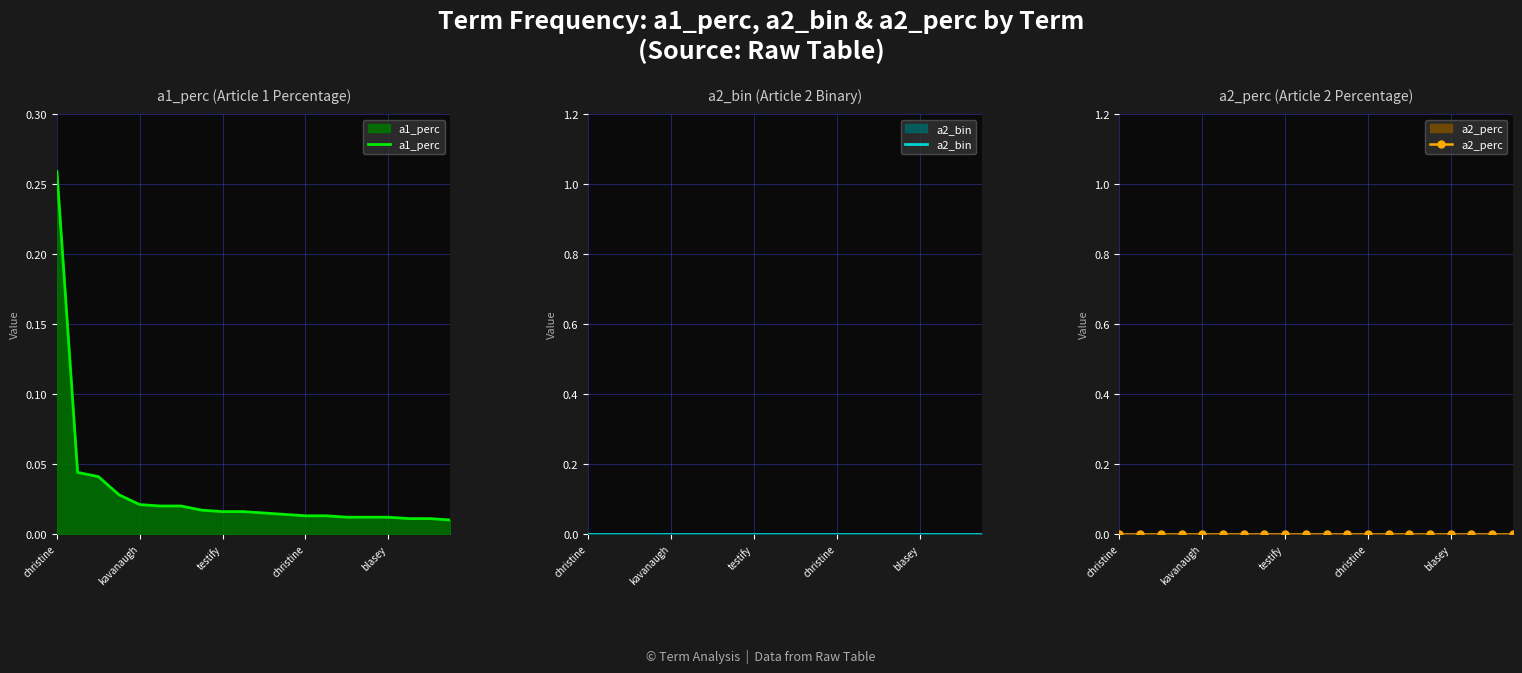

Which series changed the most between 15 and 19?

a1_perc